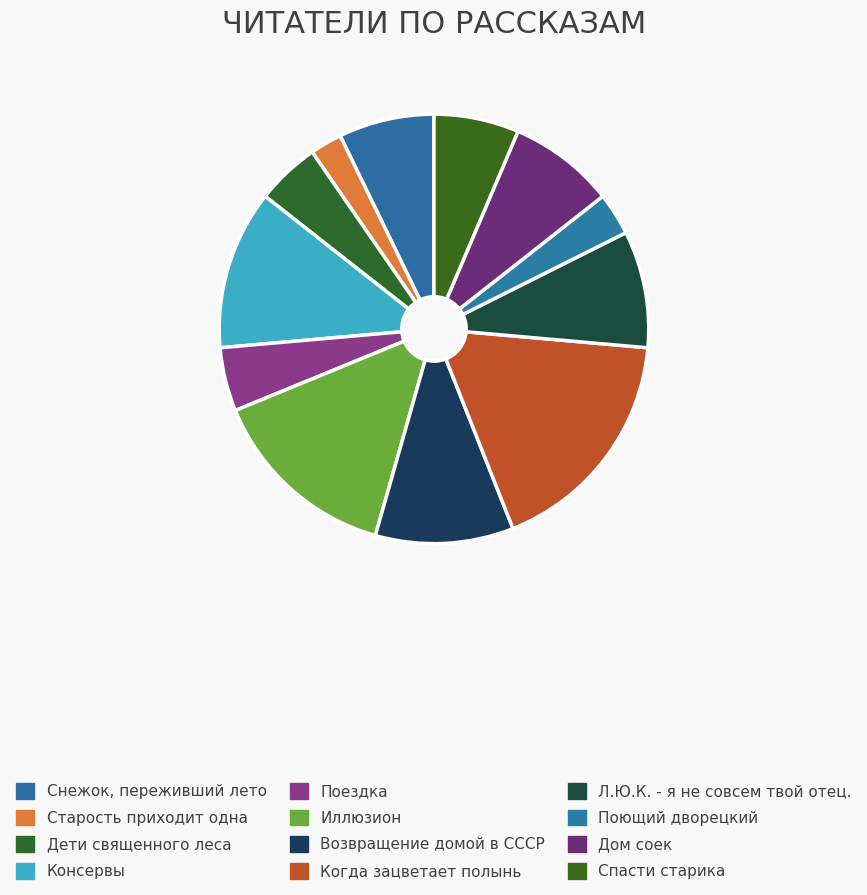

To the nearest percent, what portion does Консервы represent?

12%